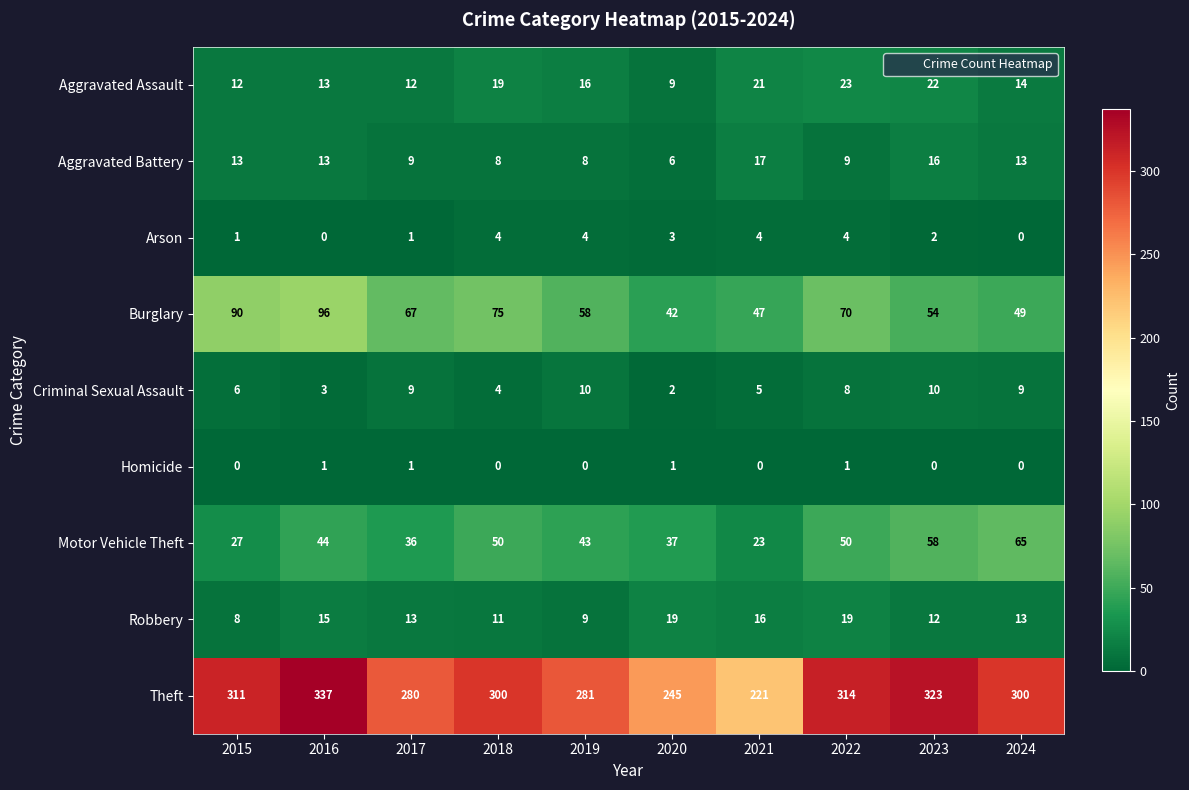

Where does the Robbery series first go above 13?

2016